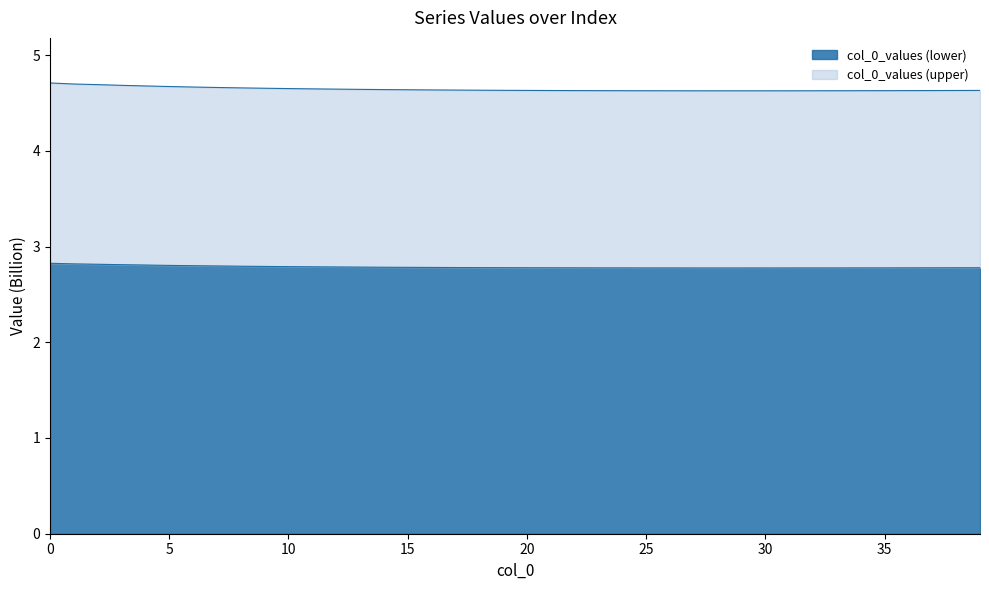

Where is the first local minimum?

29